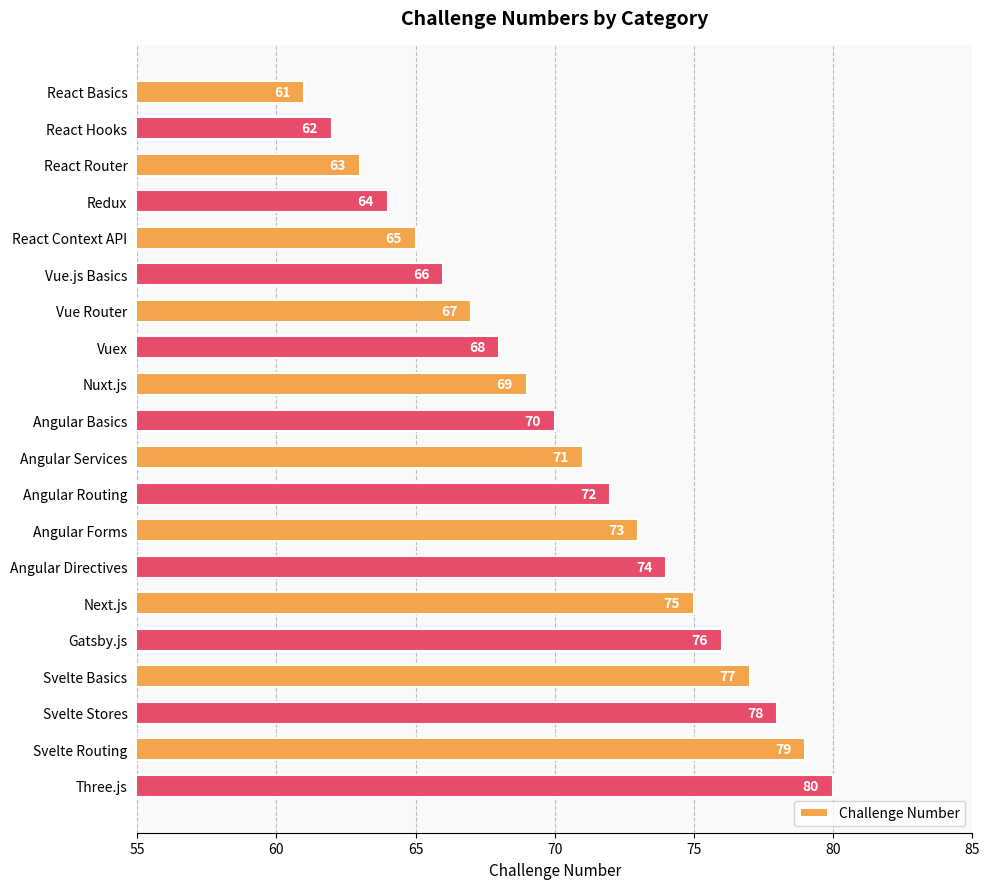

Which category has the lowest value across all series?

React Basics